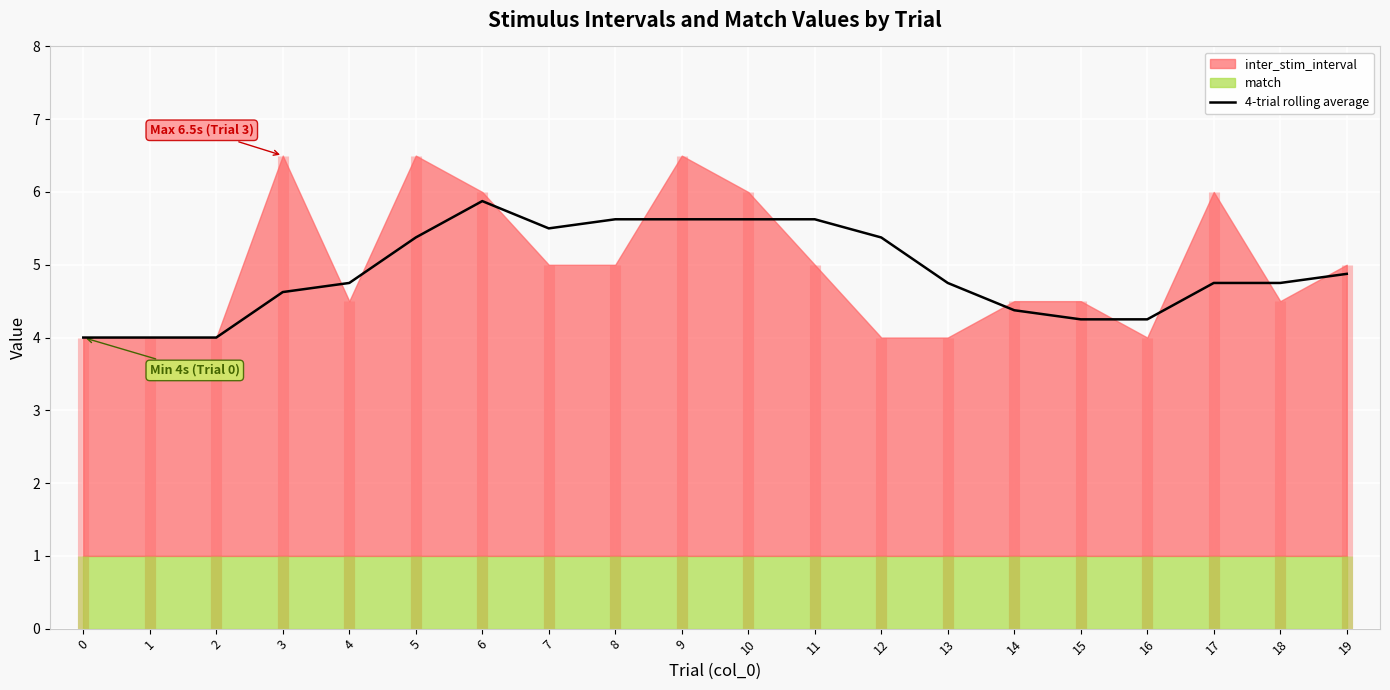

How many interior local peaks (higher than both neighbors) does the data have?

1